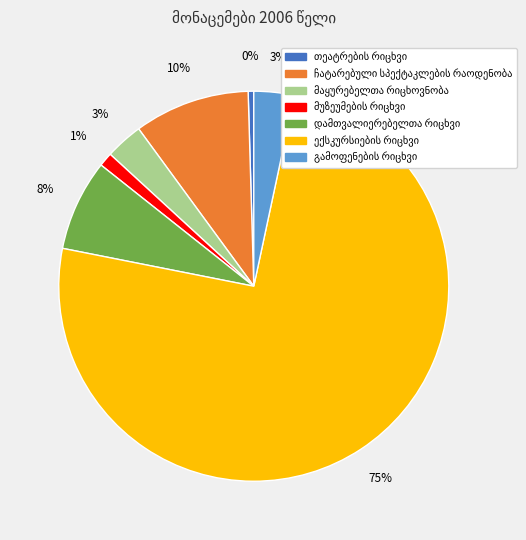

Is there any slice that represents more than half of the pie?

Yes